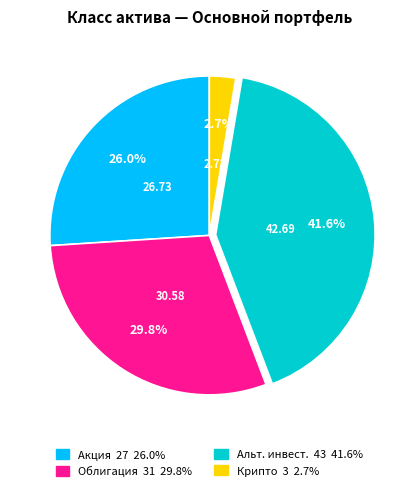

Is there any slice that represents more than half of the pie?

No